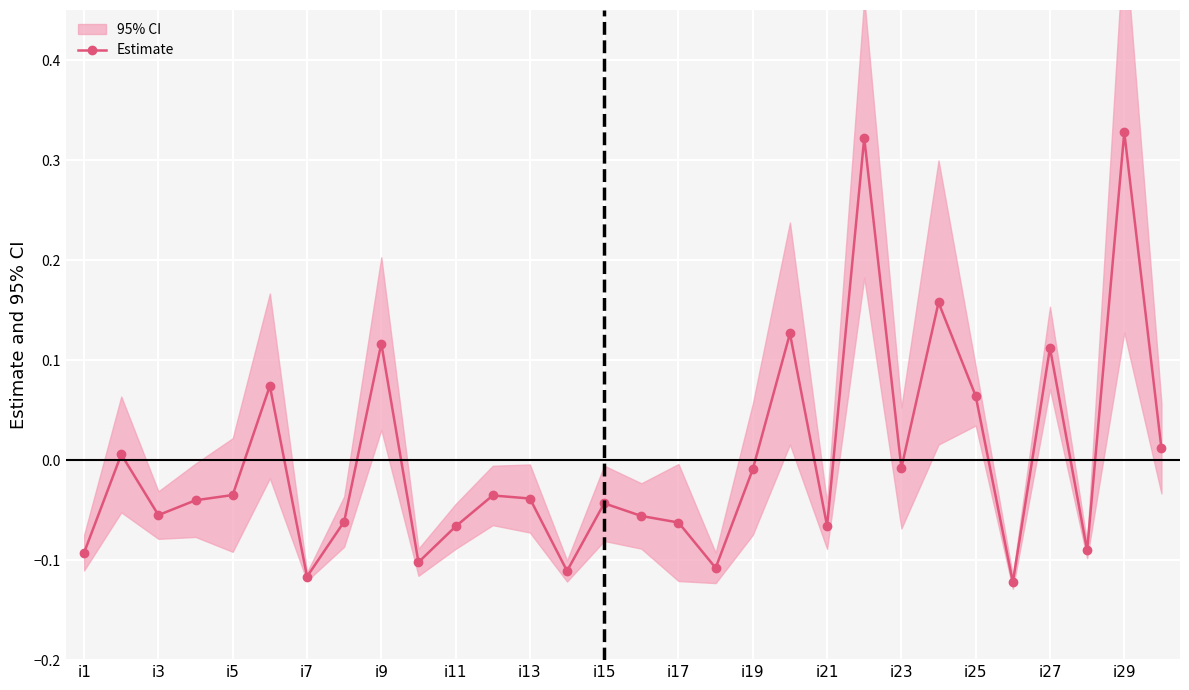

What is the smallest value displayed?

-0.1